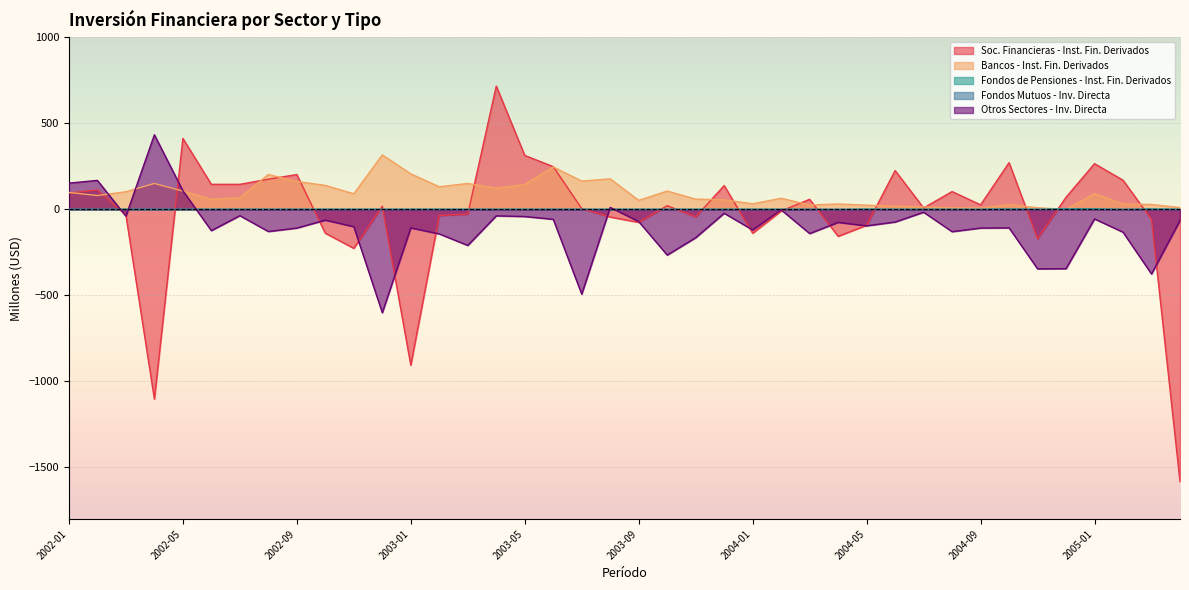

After their last crossing, which series has the higher values: Bancos - Inst. Fin. Derivados or Otros Sectores - Inv. Directa?

Bancos - Inst. Fin. Derivados